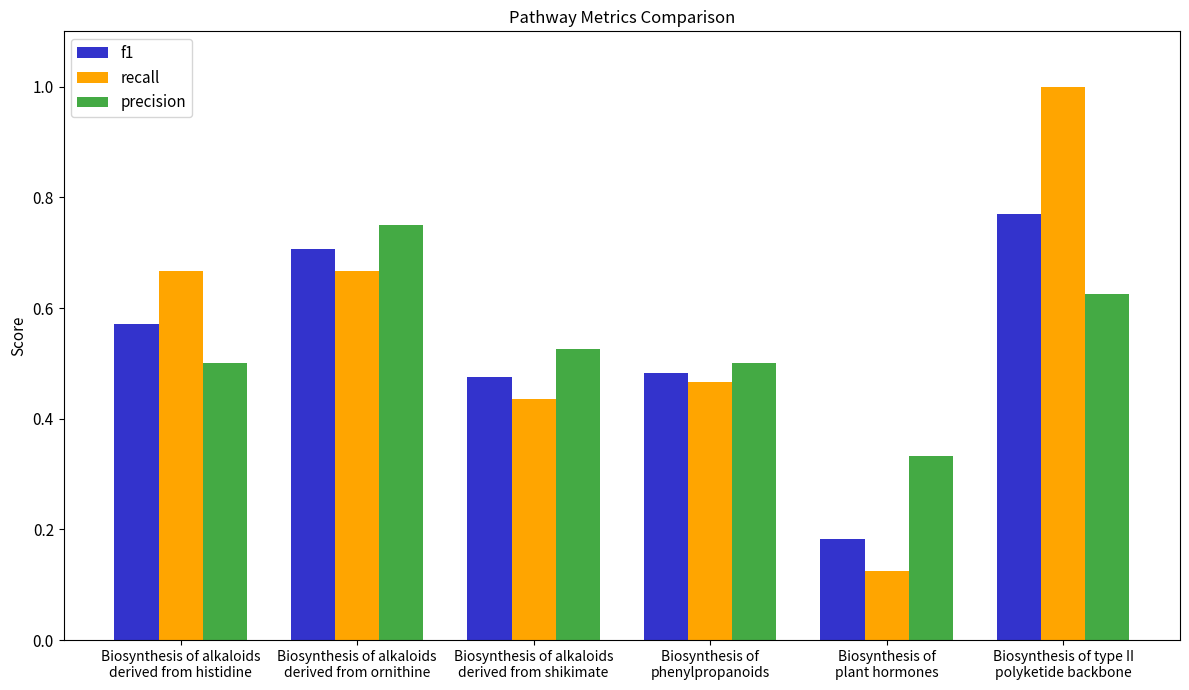

How many groups of bars are there?

6